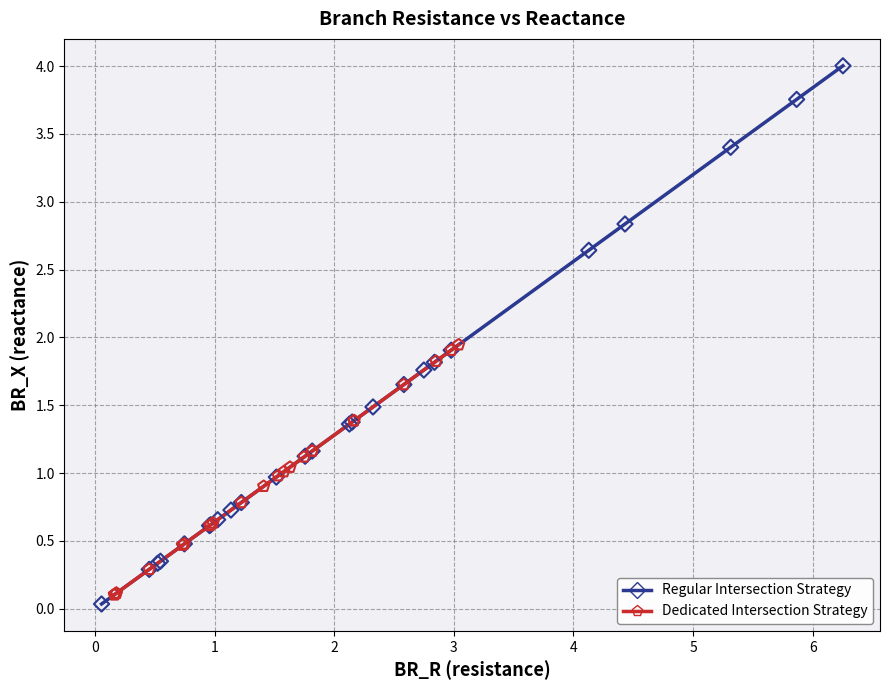

Which series has the largest Y range (max minus min)?

Regular Intersection Strategy